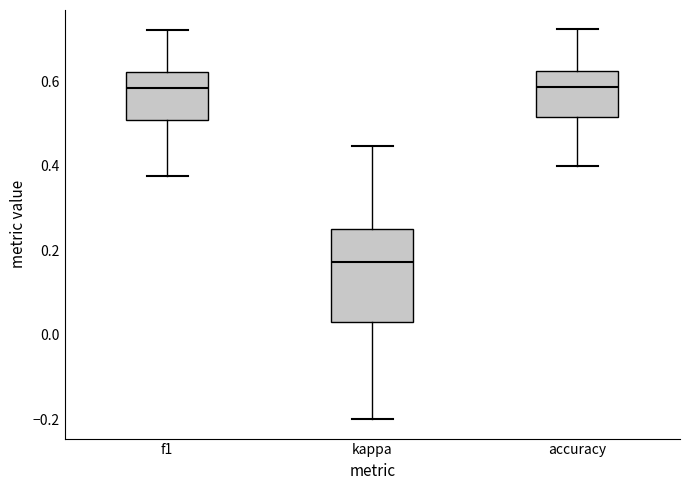

Where does the median line of the box for f1 sit on the y-axis? The values are not printed on the chart, so give them approximately, as read against the axis.

0.58